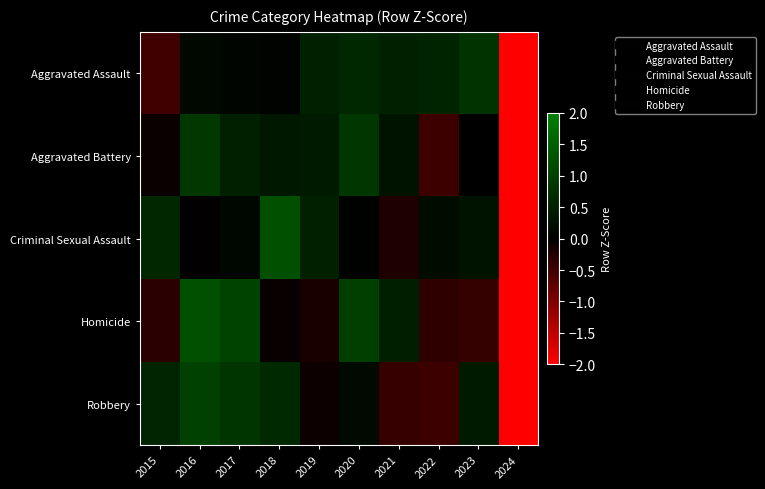

Which series has the widest spread of values?

Criminal Sexual Assault